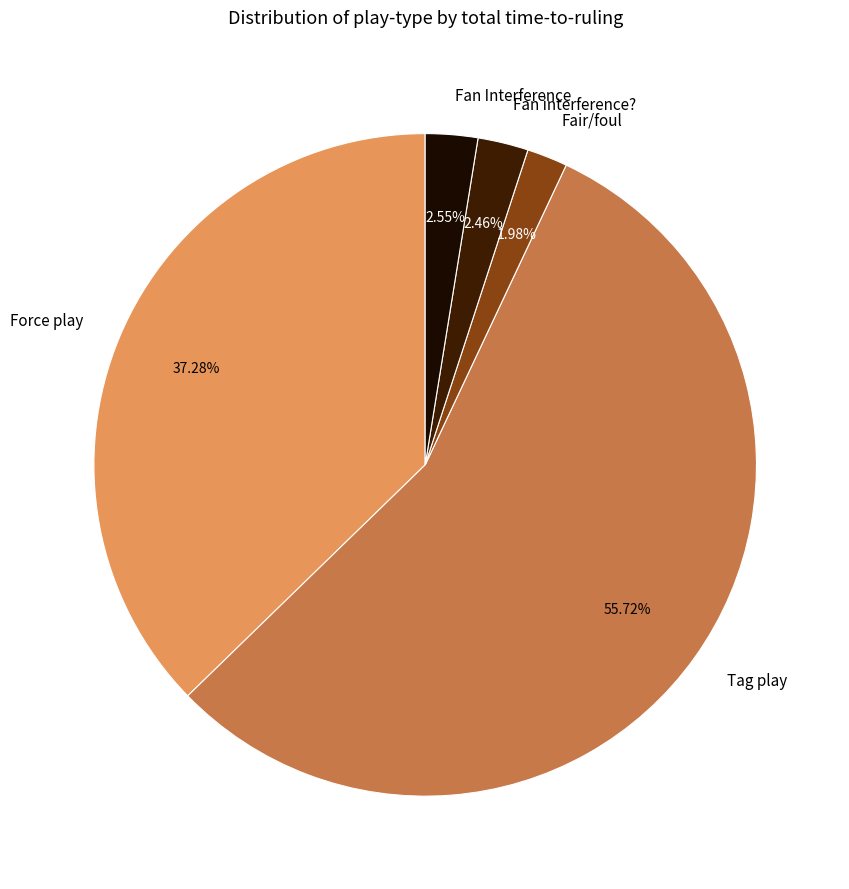

Combined, what portion of the pie is Force play and Fan interference??

39.7%